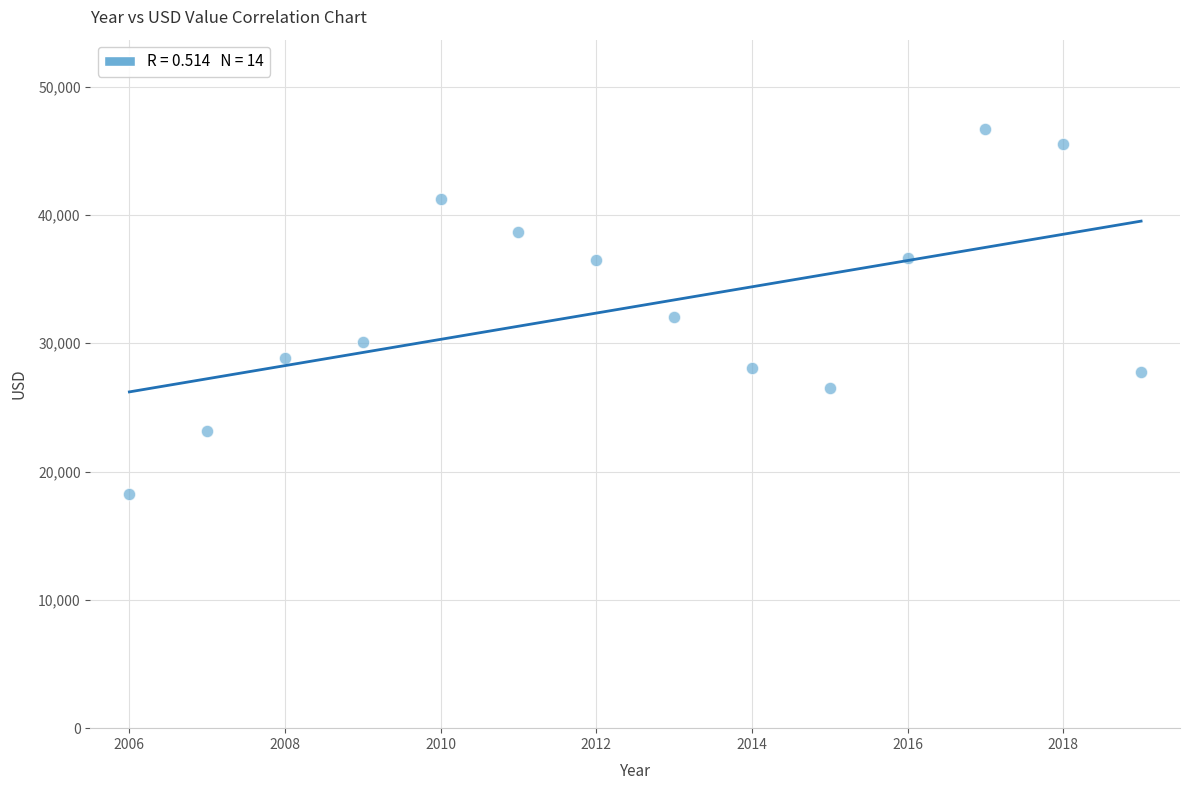

What is the range of X values (max minus min)?

13